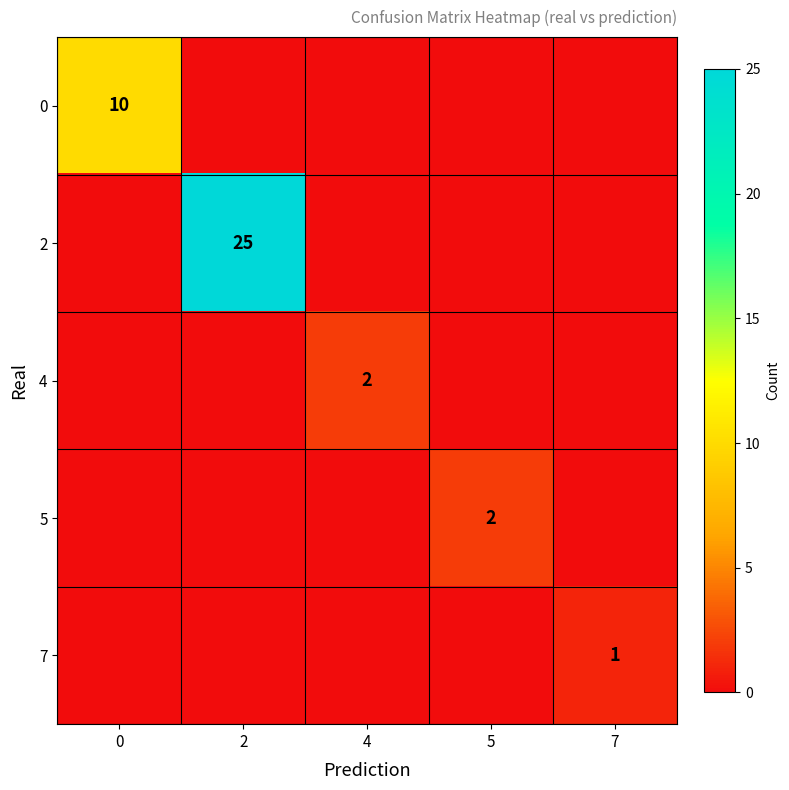

Is the value of 7 at 5 greater than the value of 4 at 0?

No